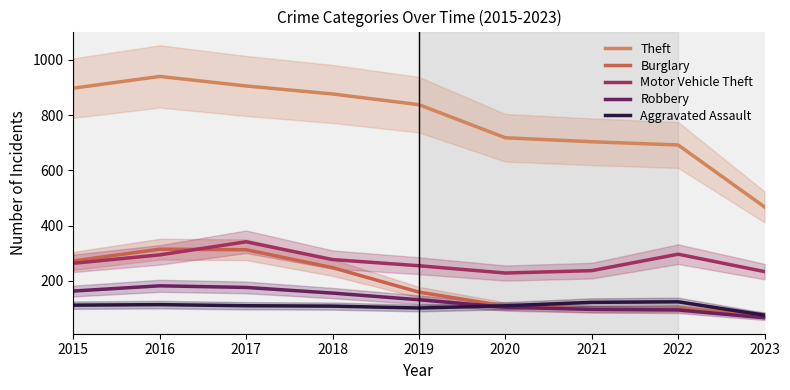

Where is the first local minimum for Motor Vehicle Theft?

2020